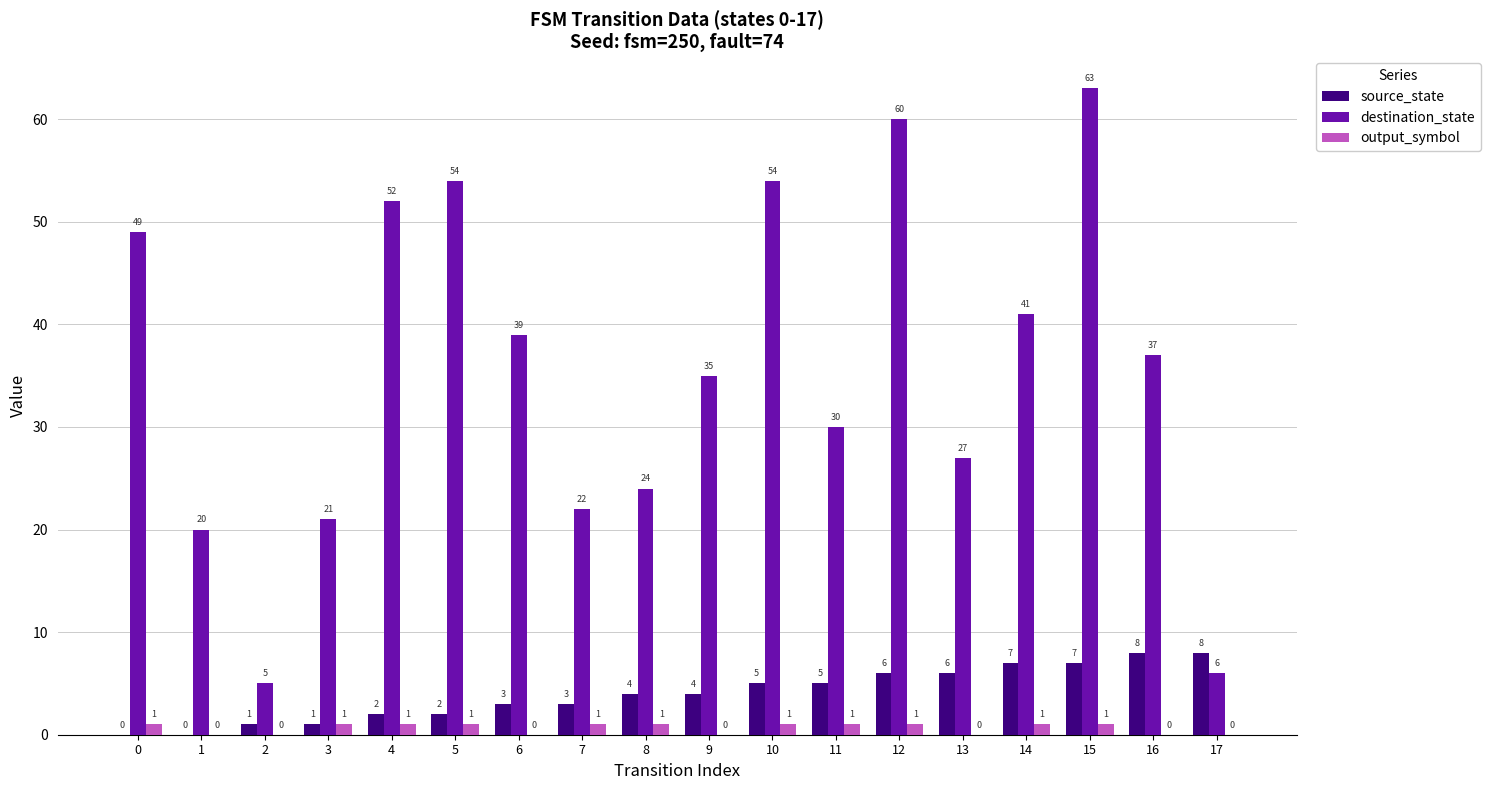

What is the sum of all source_state values?

72